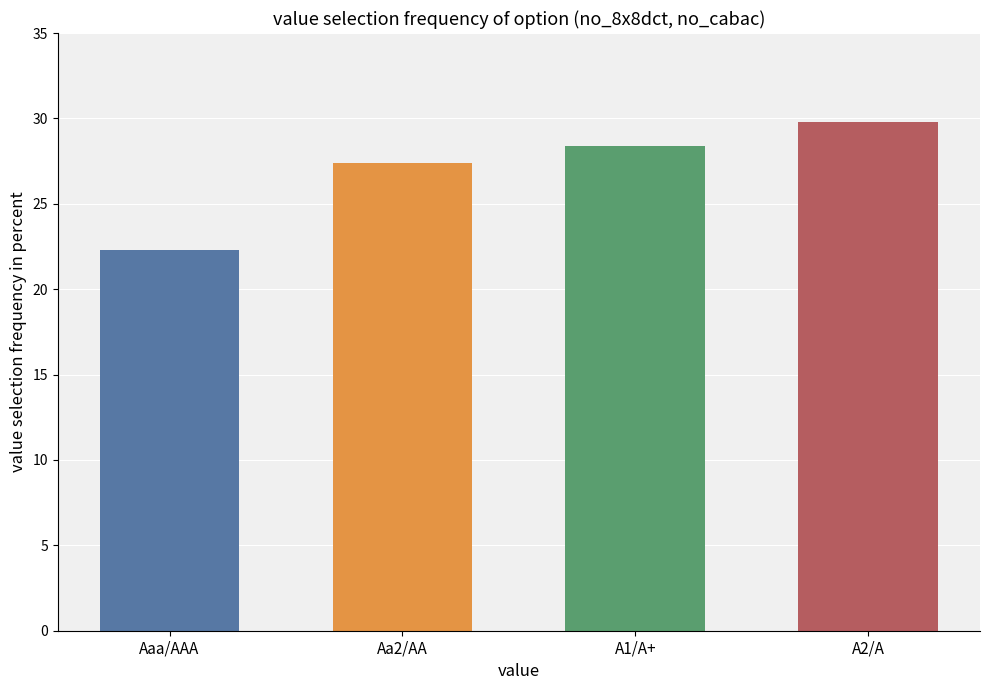

How many values are below 28?

2